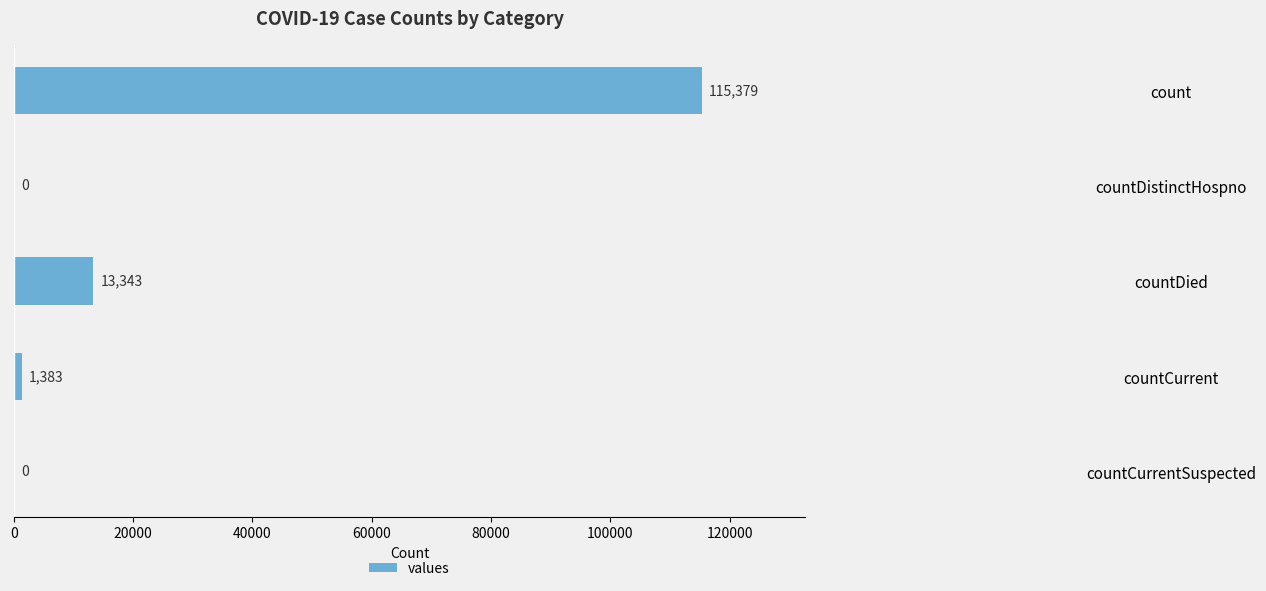

Which label corresponds to the largest value in the chart?

count